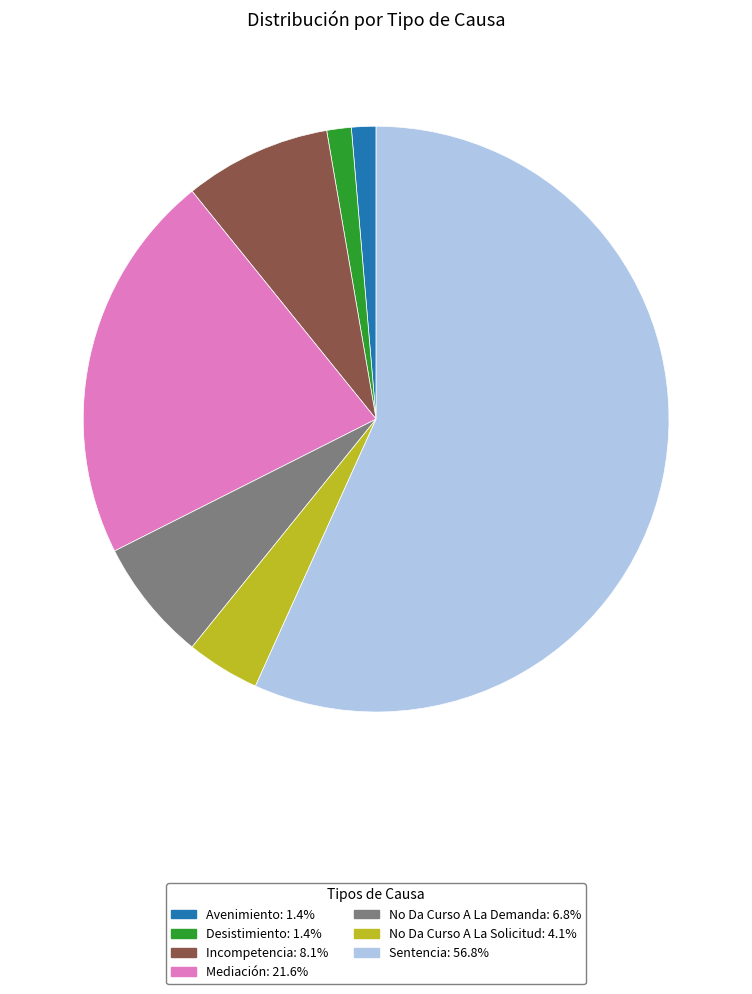

Which category accounts for the majority?

Sentencia